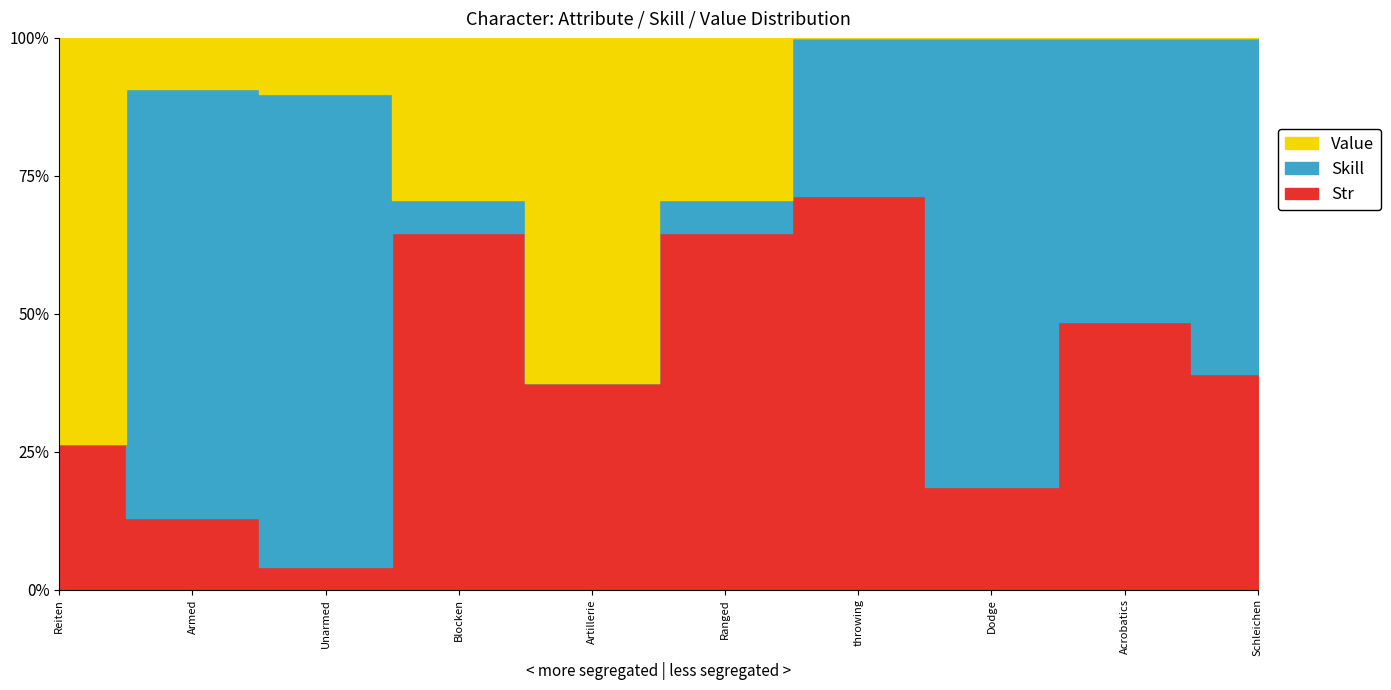

The value of Skill at Unarmed is 13. True or false?

False